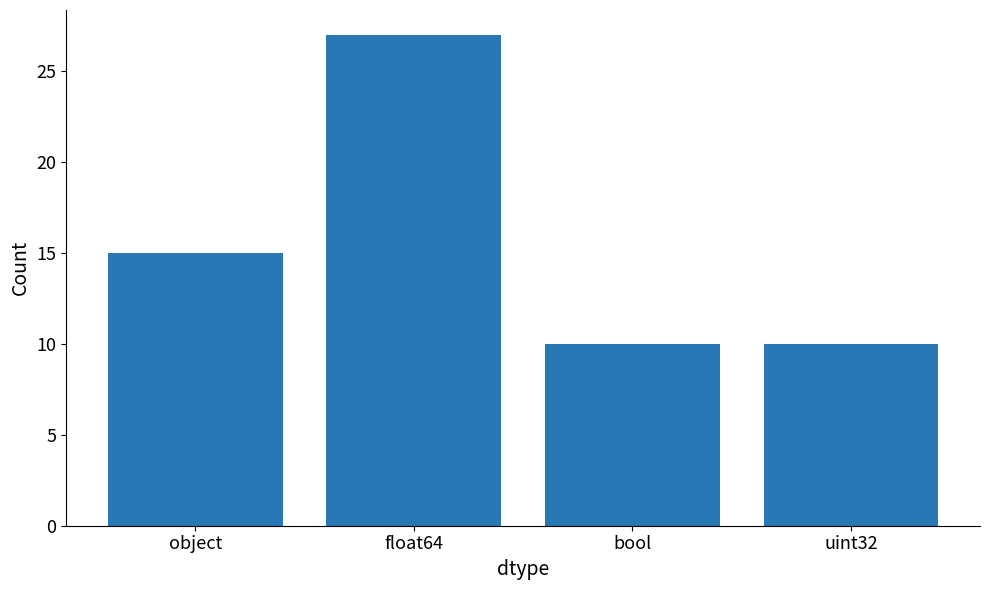

Are the bars horizontal?

No